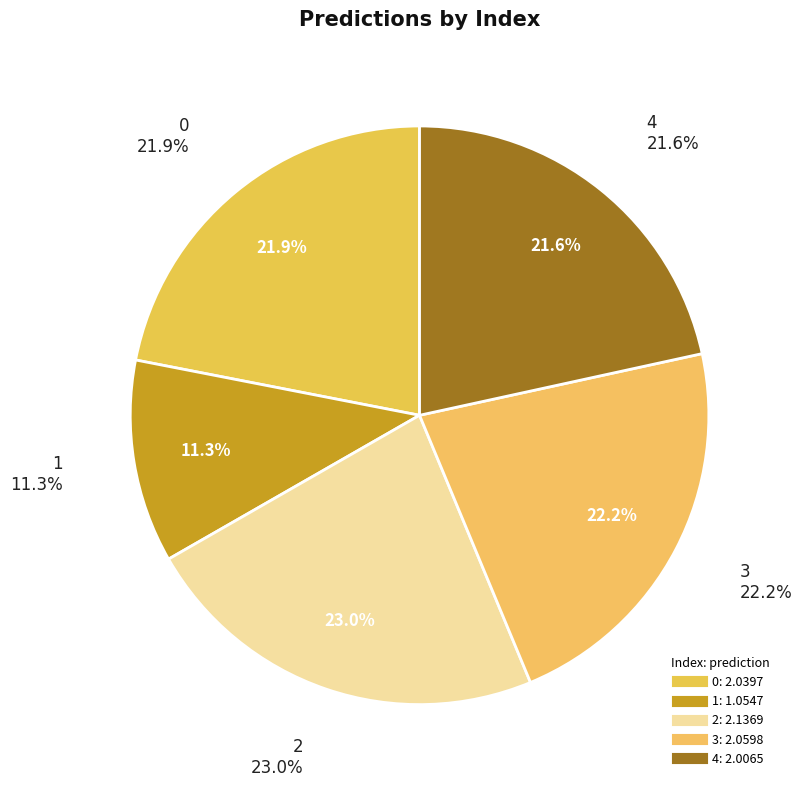

To the nearest percent, what percentage of the pie is 3?

22%